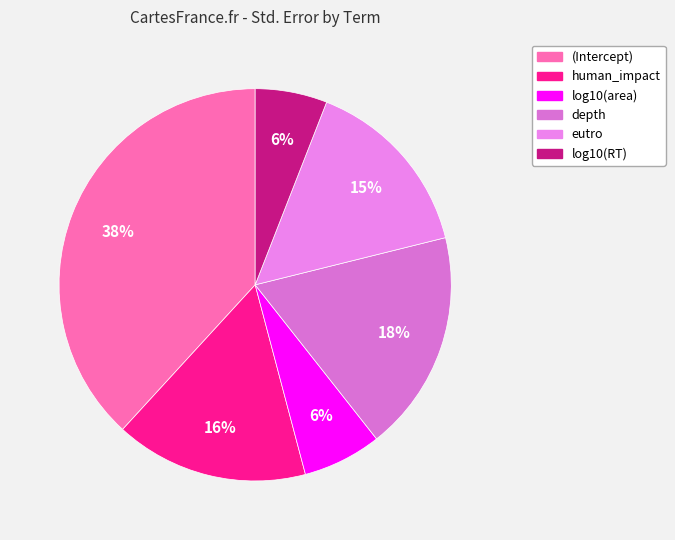

Between human_impact and depth, which is larger?

depth